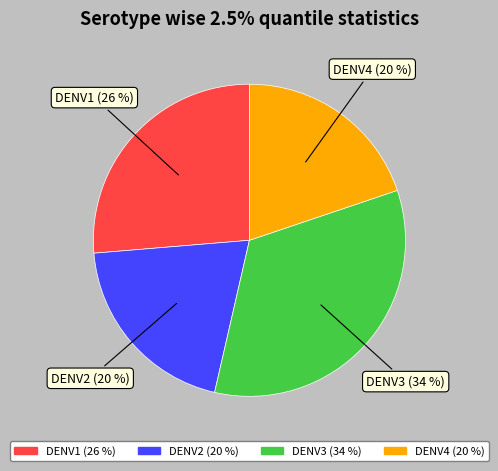

To the nearest percent, what percentage of the pie is DENV3?

34%